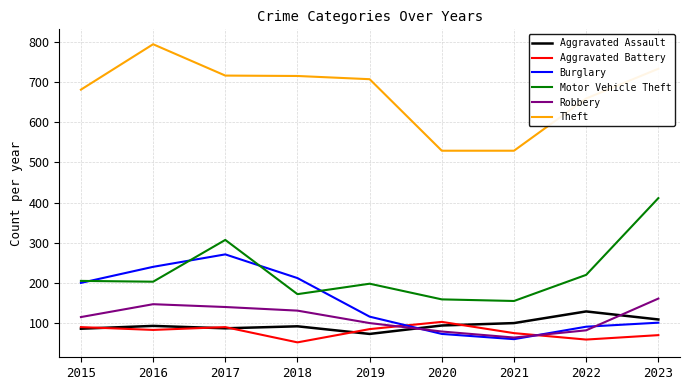

What is the greatest value displayed?

794